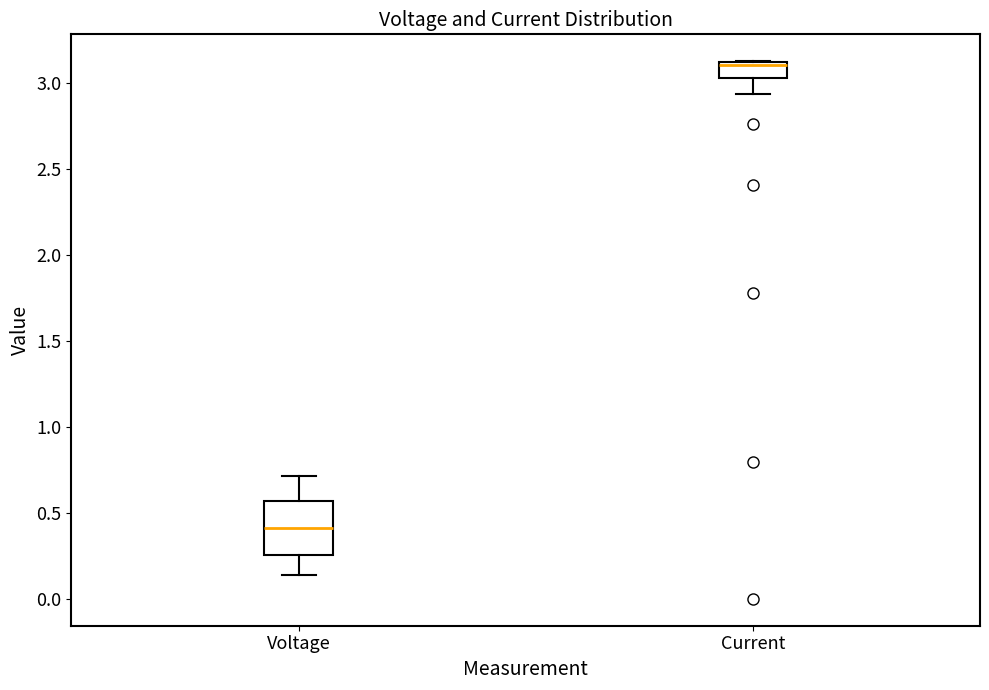

Where is the upper edge of the box for Current on the y-axis? The values are not printed on the chart, so give them approximately, as read against the axis.

3.10